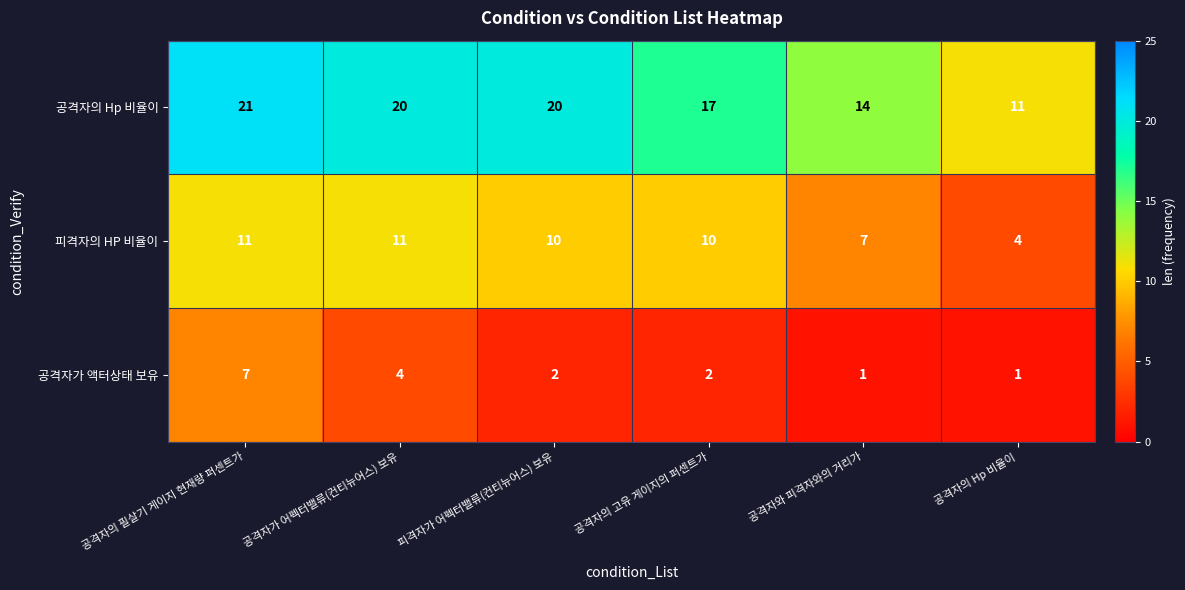

The value of 공격자가 액터상태 보유 at 공격자의 고유 게이지의 퍼센트가 is 3. True or false?

False